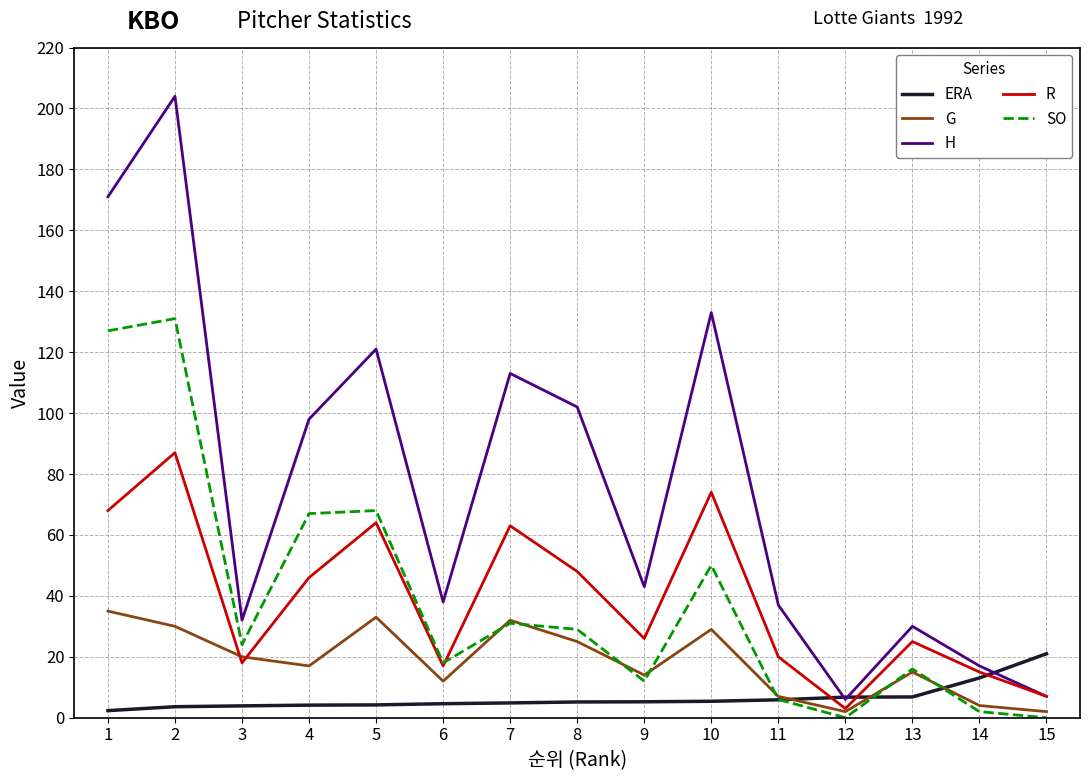

What is the maximum value shown in the chart?

204.0